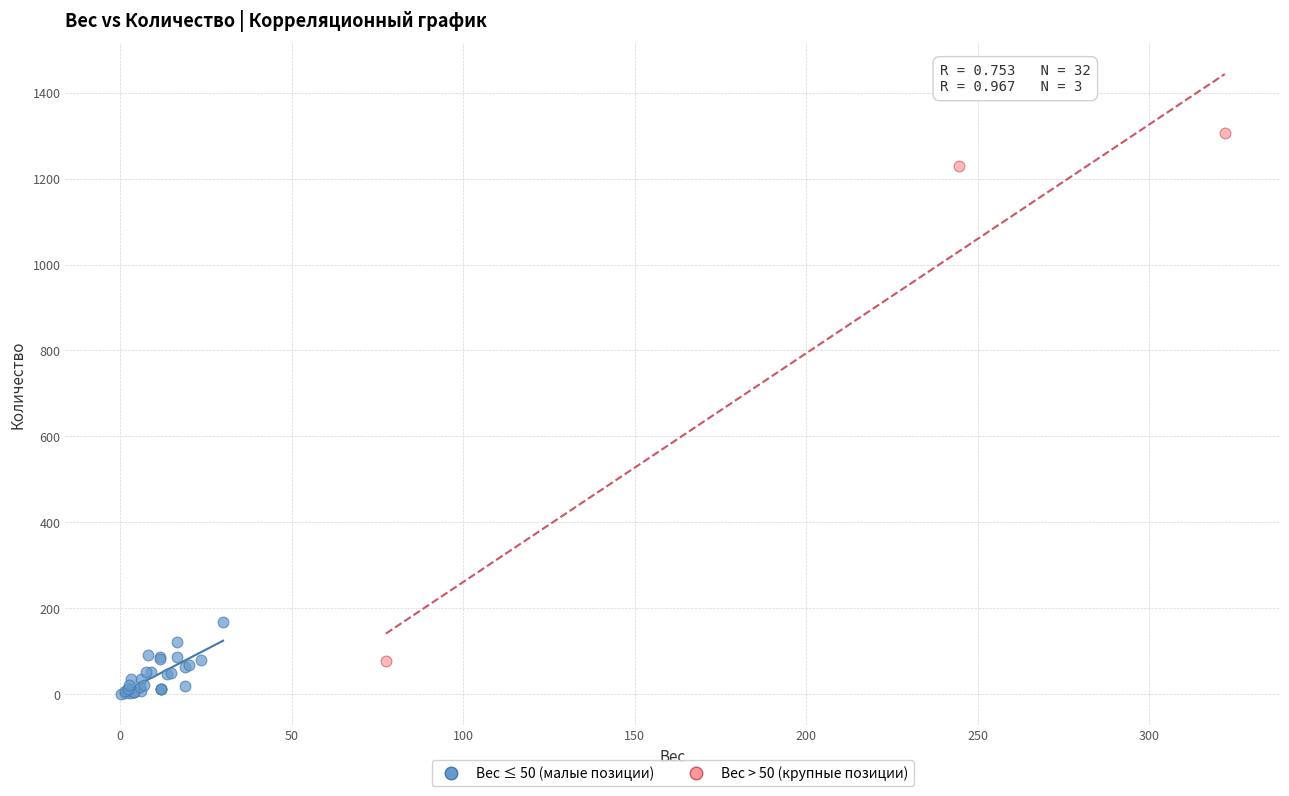

Which series has the largest Y range (max minus min)?

Вес > 50 (крупные позиции)